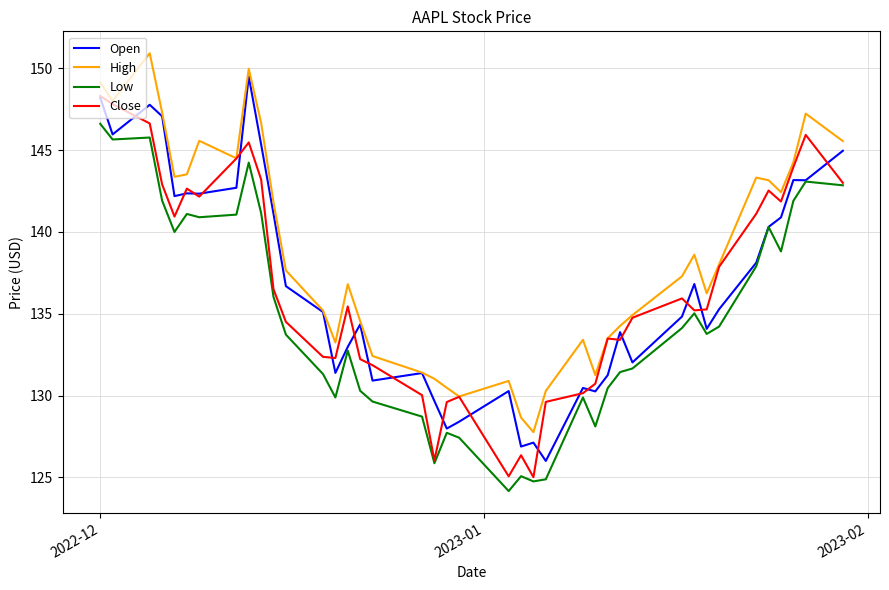

Which series has the largest total across all categories?

High